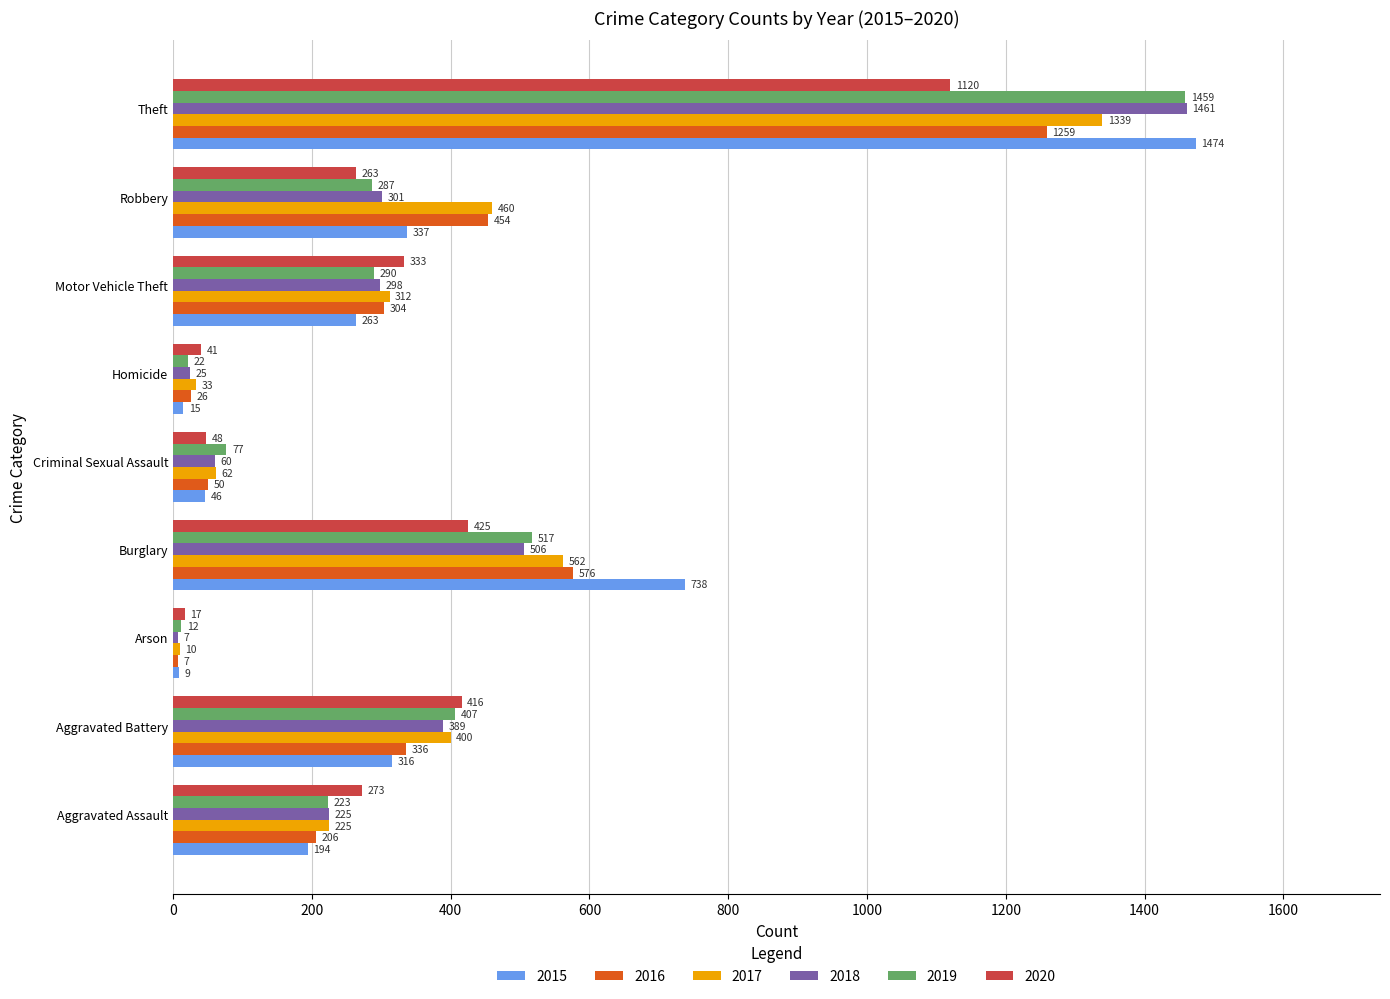

Which label corresponds to the largest value in the chart?

Theft